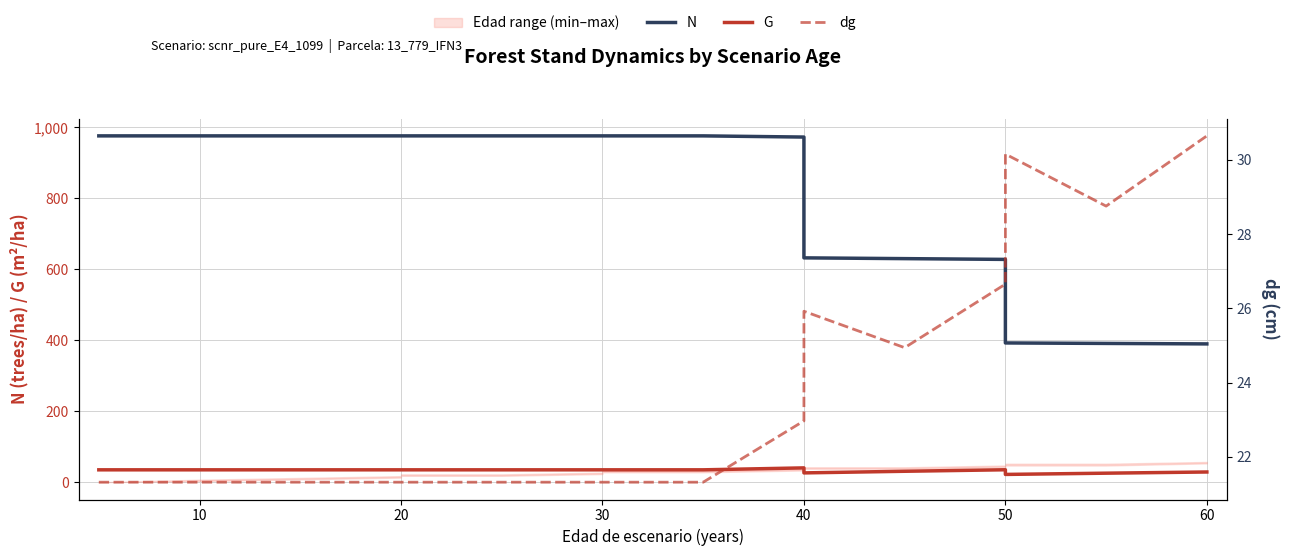

True or false: N has more than 0 points higher than both neighbors.

False